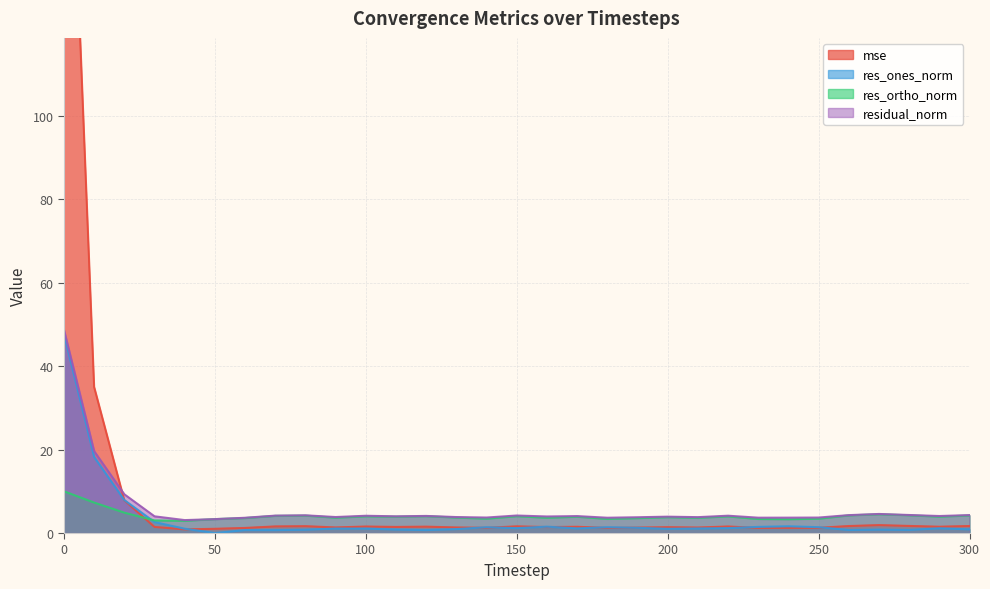

Which series has the largest range (max minus min)?

mse